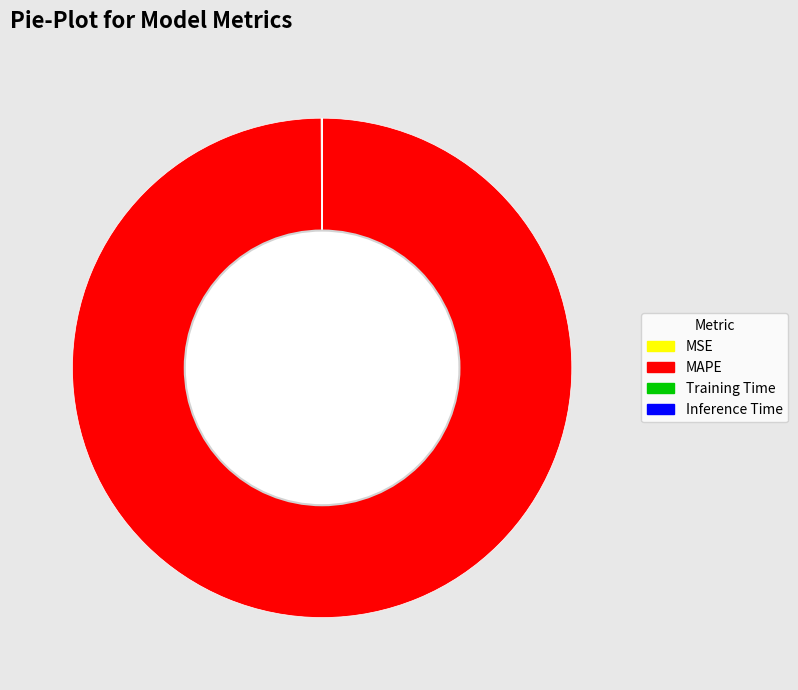

Is there any slice that represents more than half of the pie?

Yes